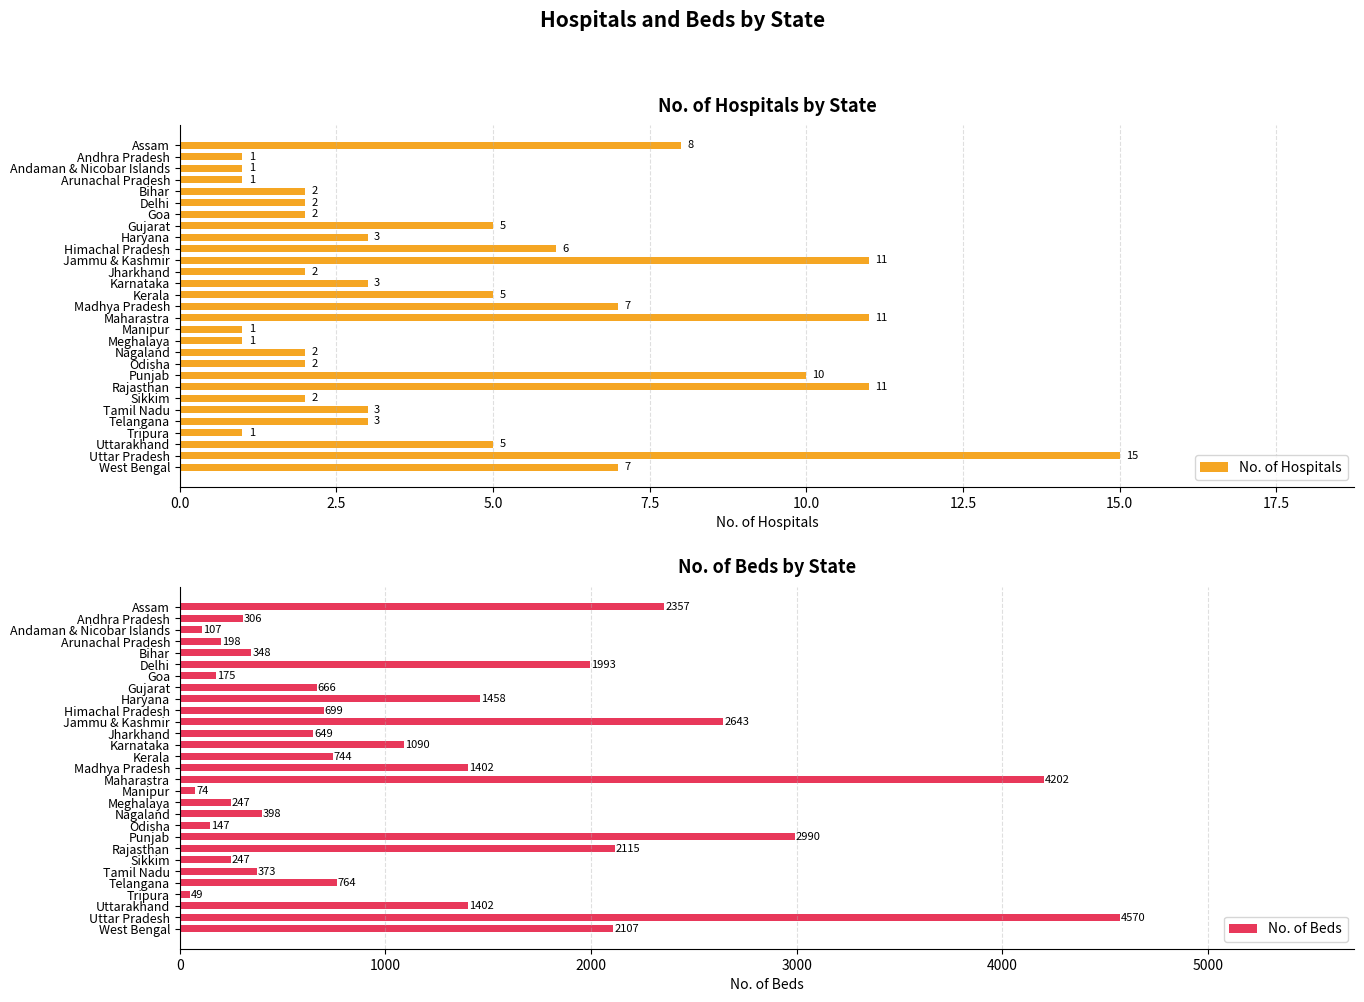

Reading right to left, list all the values displayed in this chart.

No. of Hospitals: 7	15	5	1	3	3	2	11	10	2	2	1	1	11	7	5	3	2	11	6	3	5	2	2	2	1	1	1	8
No. of Beds: 2107	4570	1402	49	764	373	247	2115	2990	147	398	247	74	4202	1402	744	1090	649	2643	699	1458	666	175	1993	348	198	107	306	2357